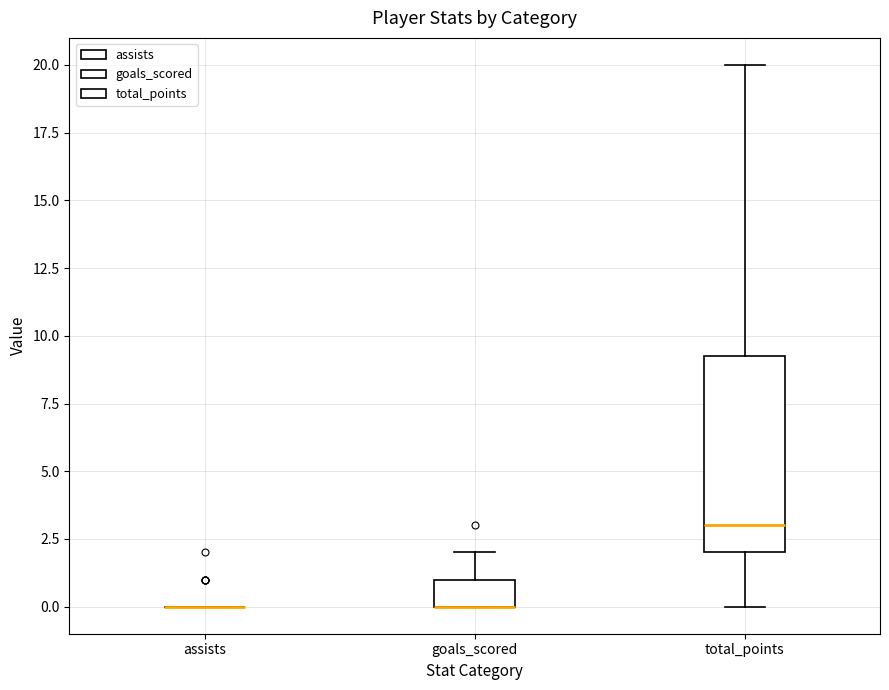

Reading left to right, transcribe this box plot: for each box, give where its median line is, the range the box spans, and where its two whiskers end, as read against the y-axis. The values are not printed on the chart, so give them approximately, as read against the axis.

assists: box collapsed to a line at 0.0, whiskers 0.0 to 0.0
goals_scored: median 0.0 (drawn on the box's lower edge), box 0.0 to 1.0, whiskers 0.0 to 2.0
total_points: median 3.0, box 2.0 to 9.5, whiskers 0.0 to 20.0